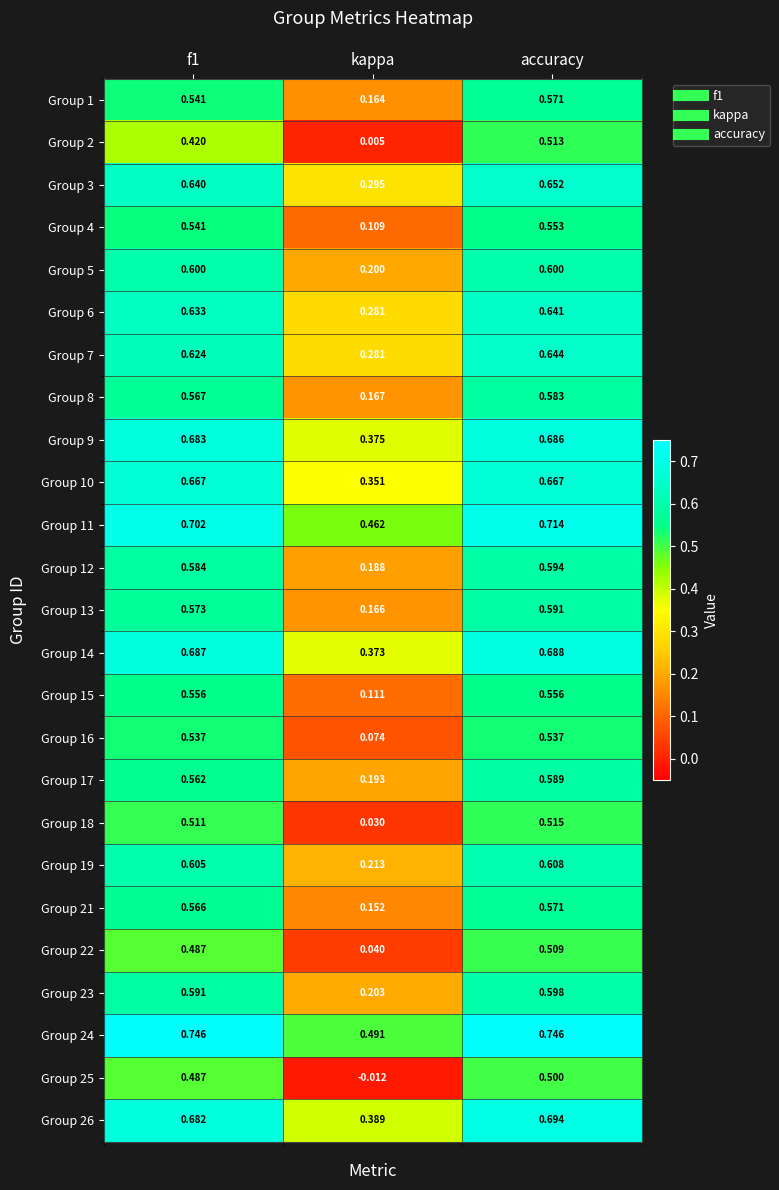

At which category does the chart reach its minimum across all series?

kappa